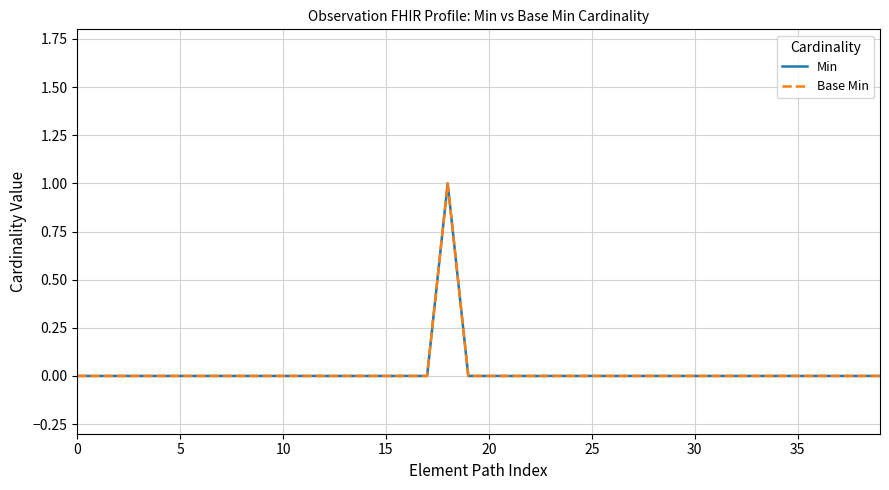

True or false: Base Min and Min cross at least once.

False